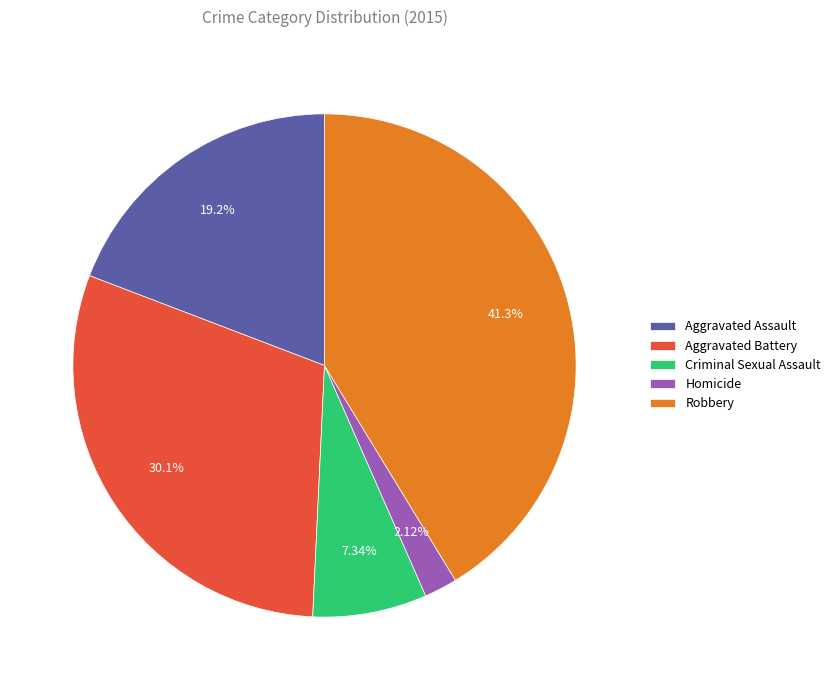

Approximately how many times larger is the value at Aggravated Assault compared to Criminal Sexual Assault?

2.6